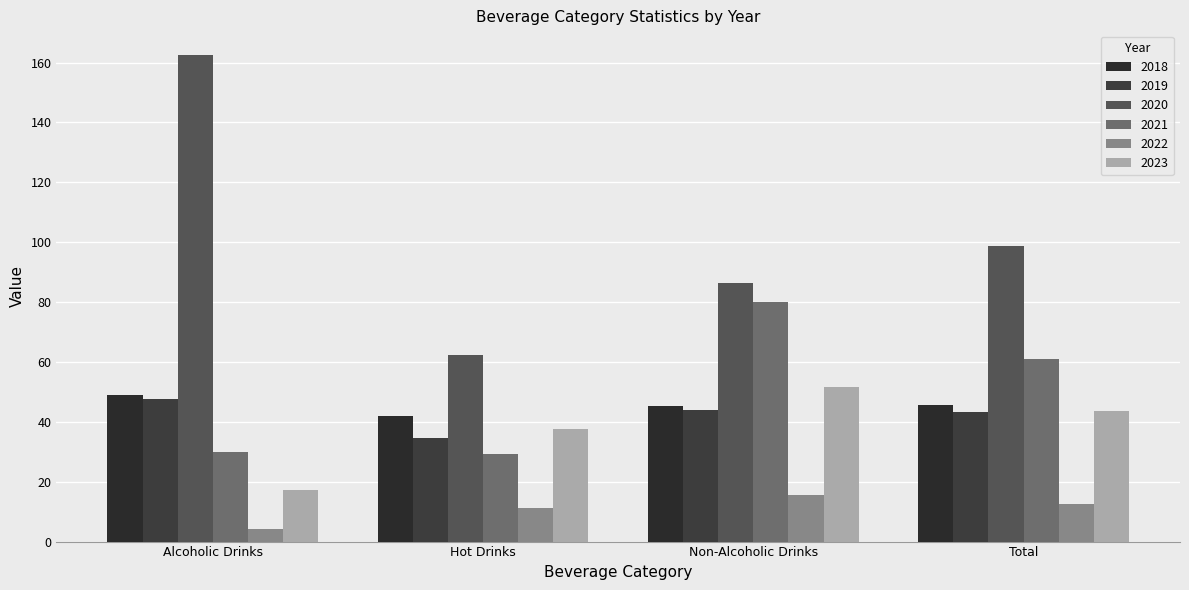

Which series has the largest total across all categories?

2020